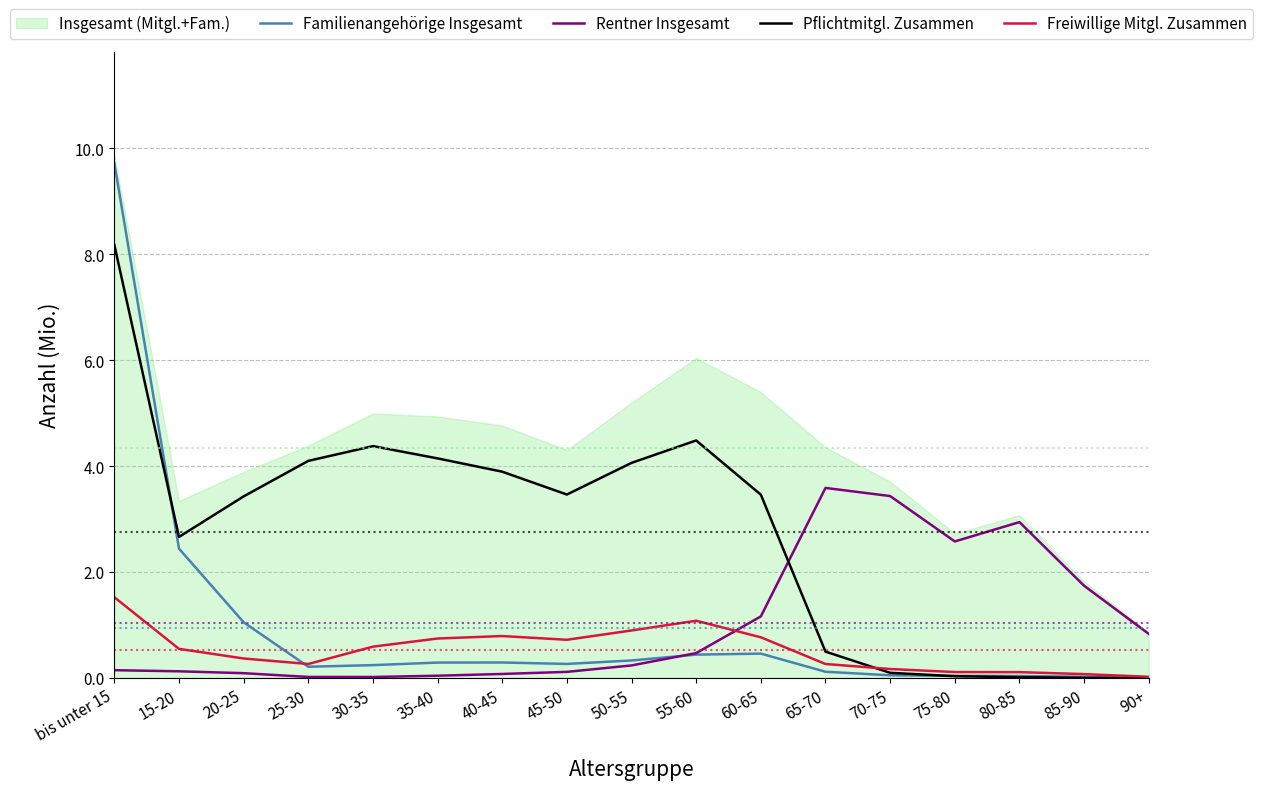

What is the difference between the highest and lowest values at 50-55?

3.8